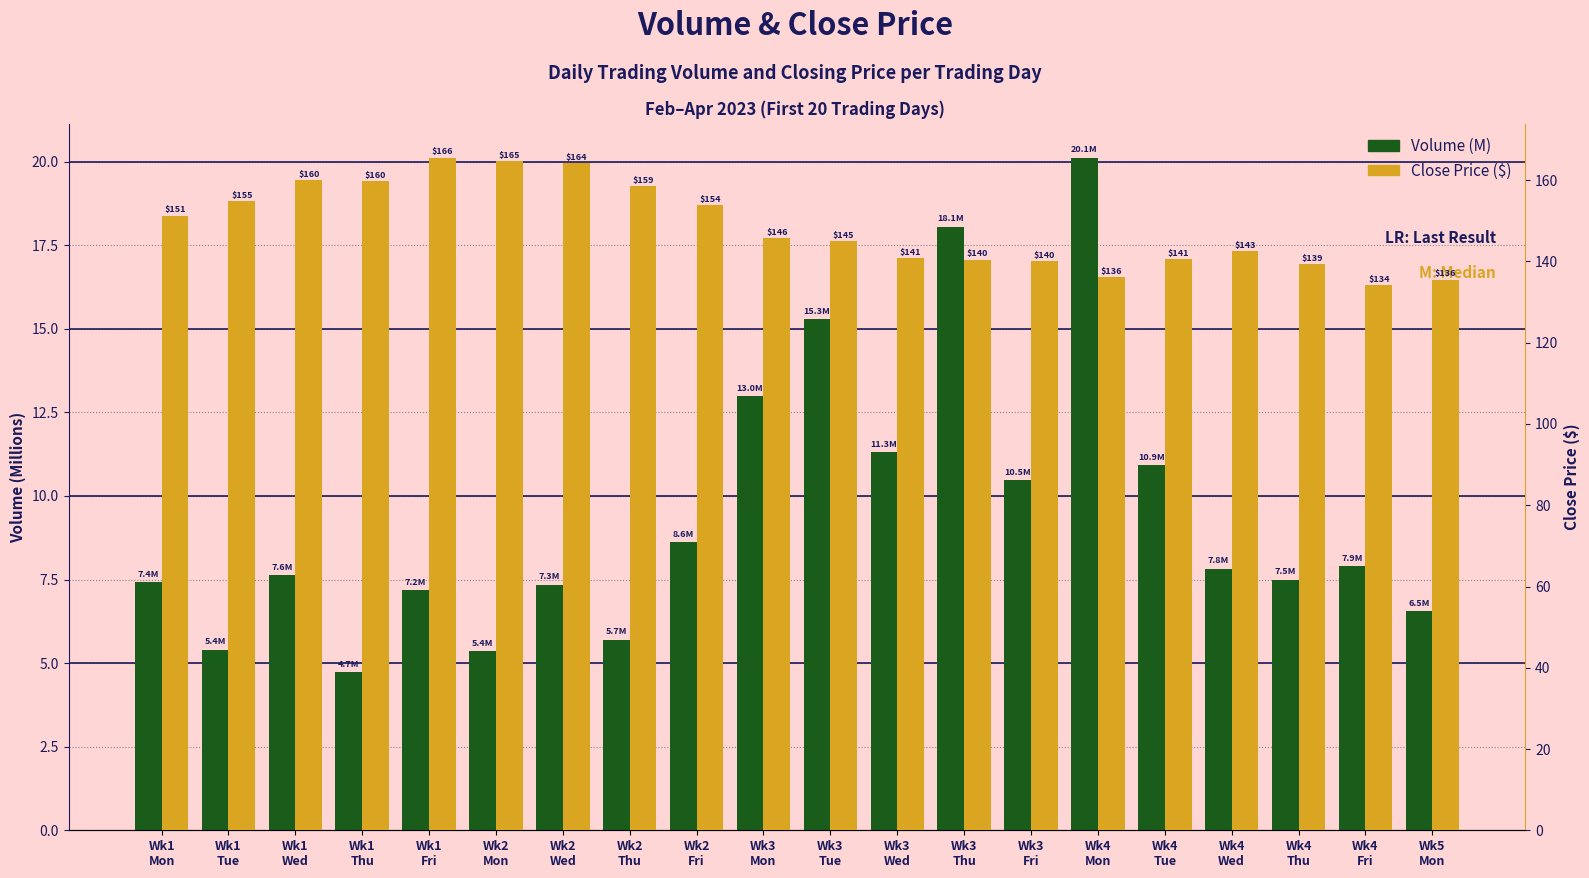

What is the difference between the maximum and second lowest values in the Volume (M) series?

14.8